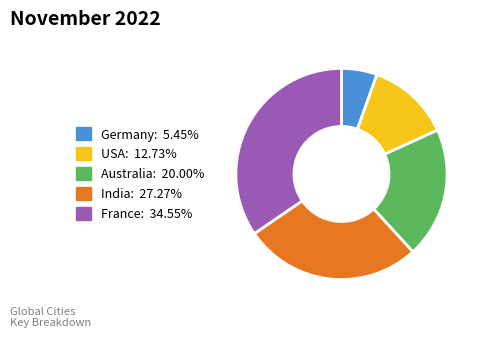

Count the number of slices in the pie.

5